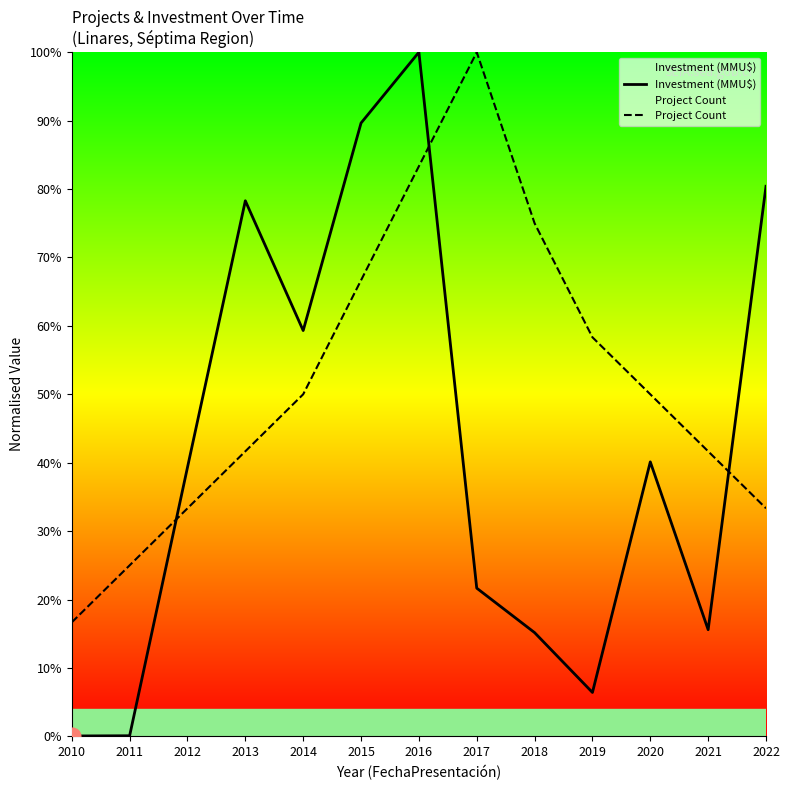

Reading right to left, list all the values displayed in this chart.

Investment (MMU$): 2022=80.4	2021=15.6	2020=40.1	2019=6.4	2018=15.2	2017=21.7	2016=100.0	2015=89.6	2014=59.3	2013=78.3	2012=39.3	2011=0.1	2010=0.1
Project Count: 2022=33.3	2021=41.7	2020=50.0	2019=58.3	2018=75.0	2017=100.0	2016=83.3	2015=66.7	2014=50.0	2013=41.7	2012=33.3	2011=25.0	2010=16.7